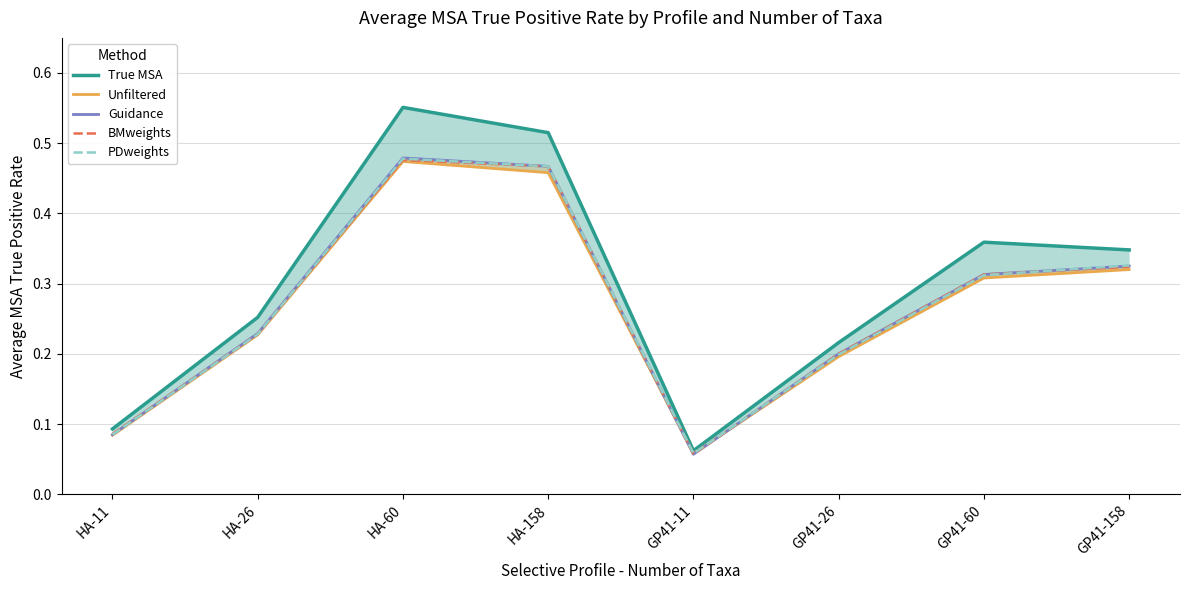

Which category has the highest value across all series?

HA-60